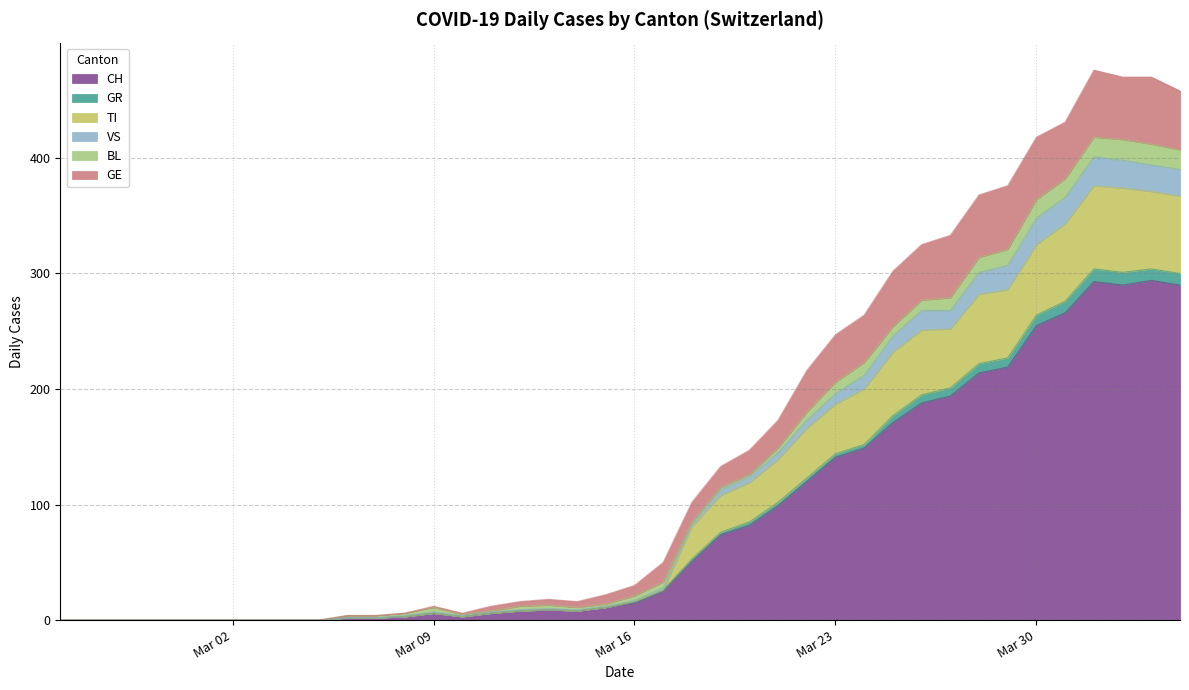

What is the maximum value for CH?

294